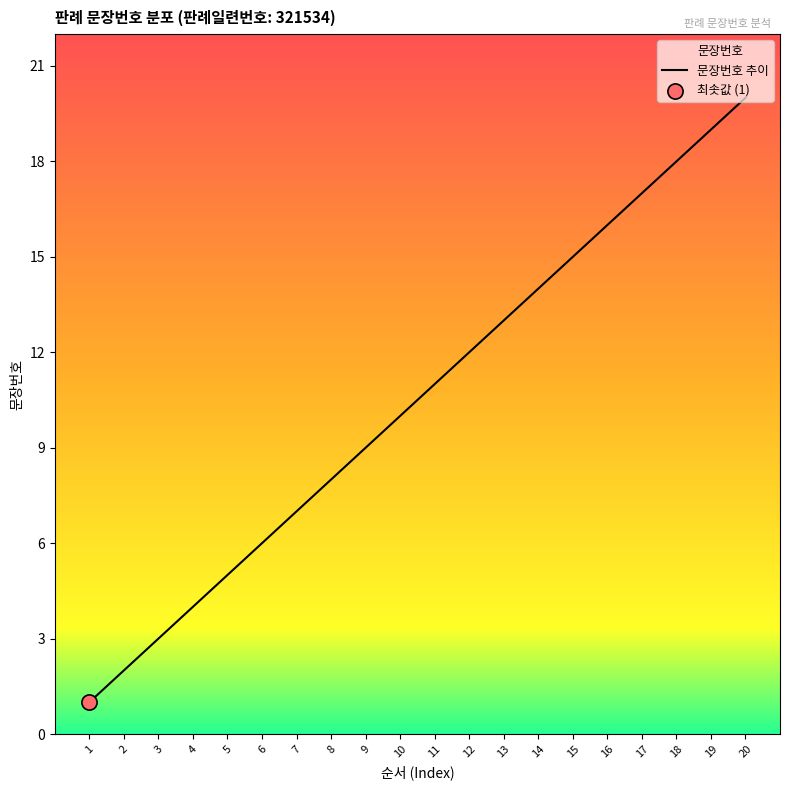

What is the ratio of the value at 6 to the value at 12?

0.5